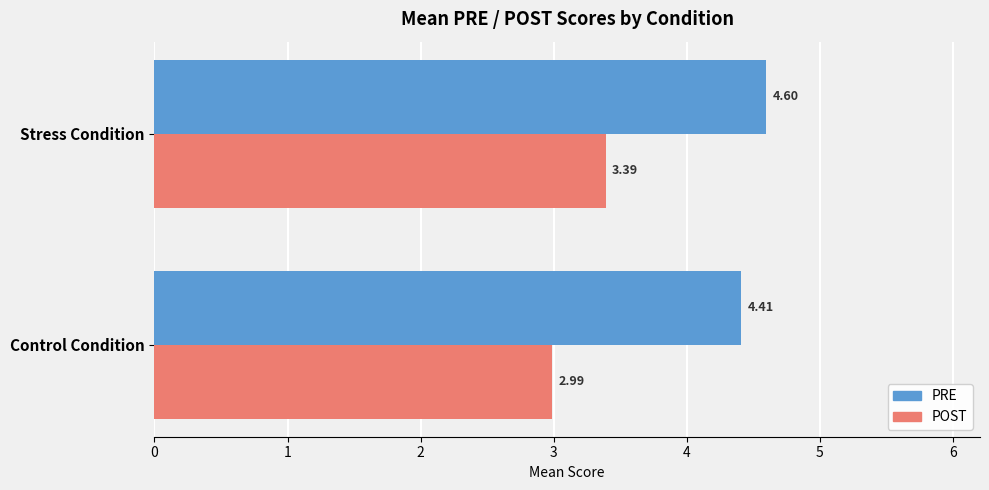

How many data points in POST are less than 3?

1